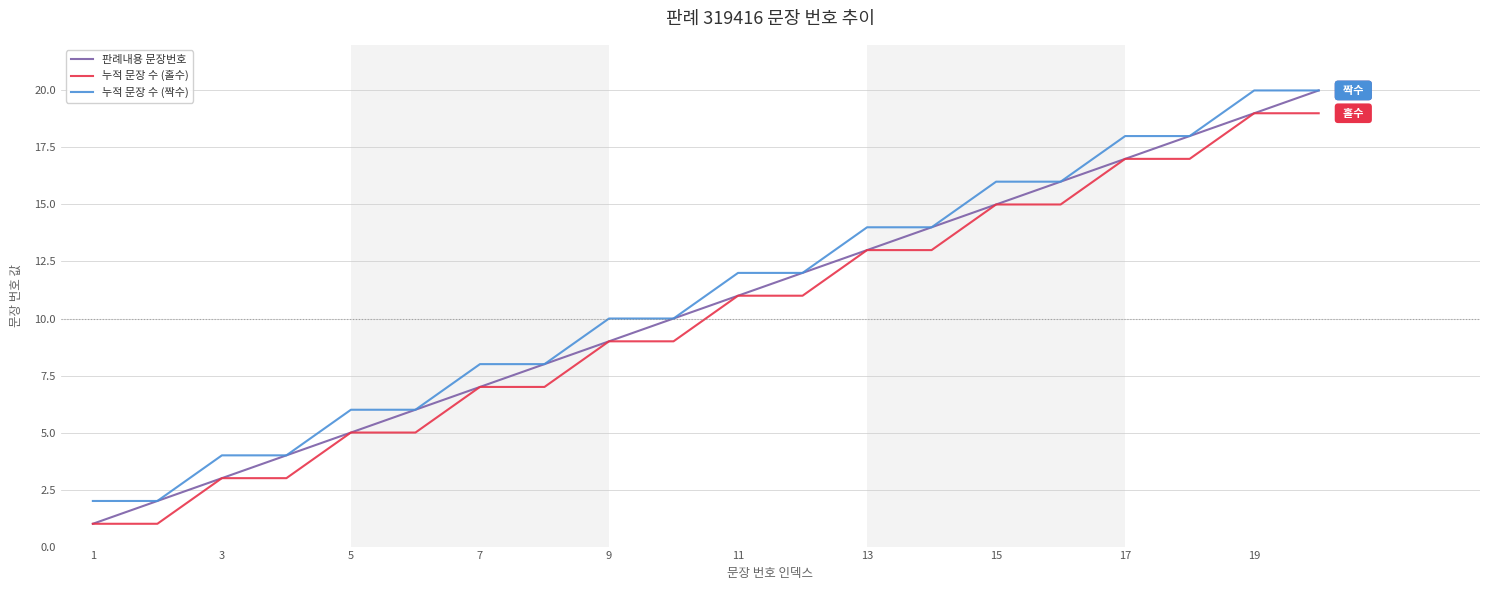

True or false: 누적 문장 수 (홀수) and 누적 문장 수 (짝수) cross at least once.

False